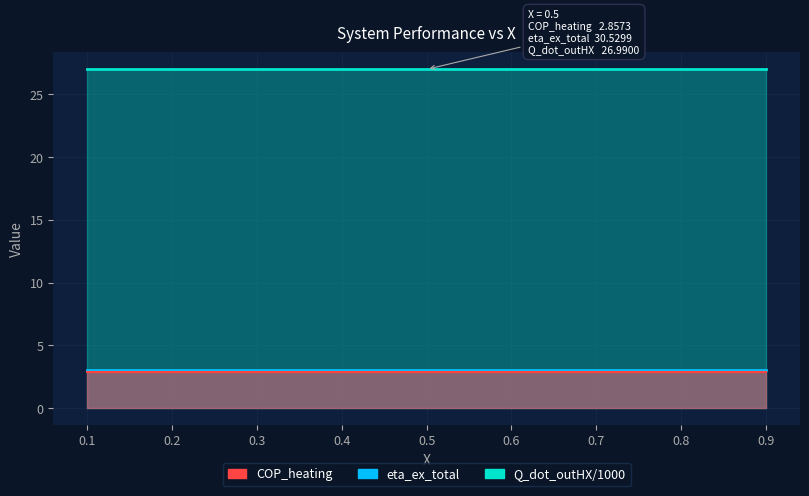

Where is eta_ex_total nearest to the value 2?

0.1